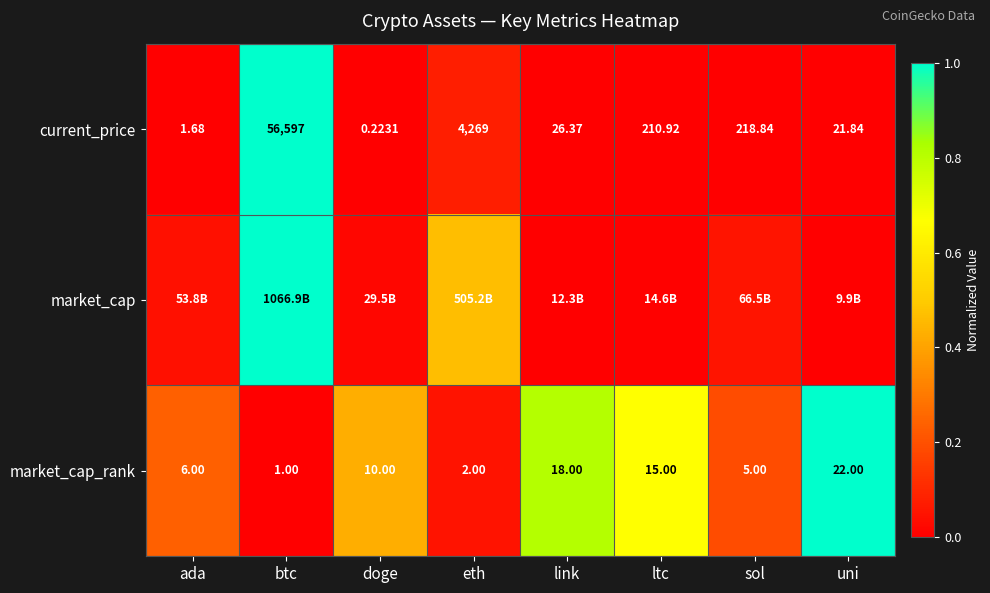

List the labels in order of current_price value, largest first.

btc, eth, sol, ltc, link, uni, ada, doge